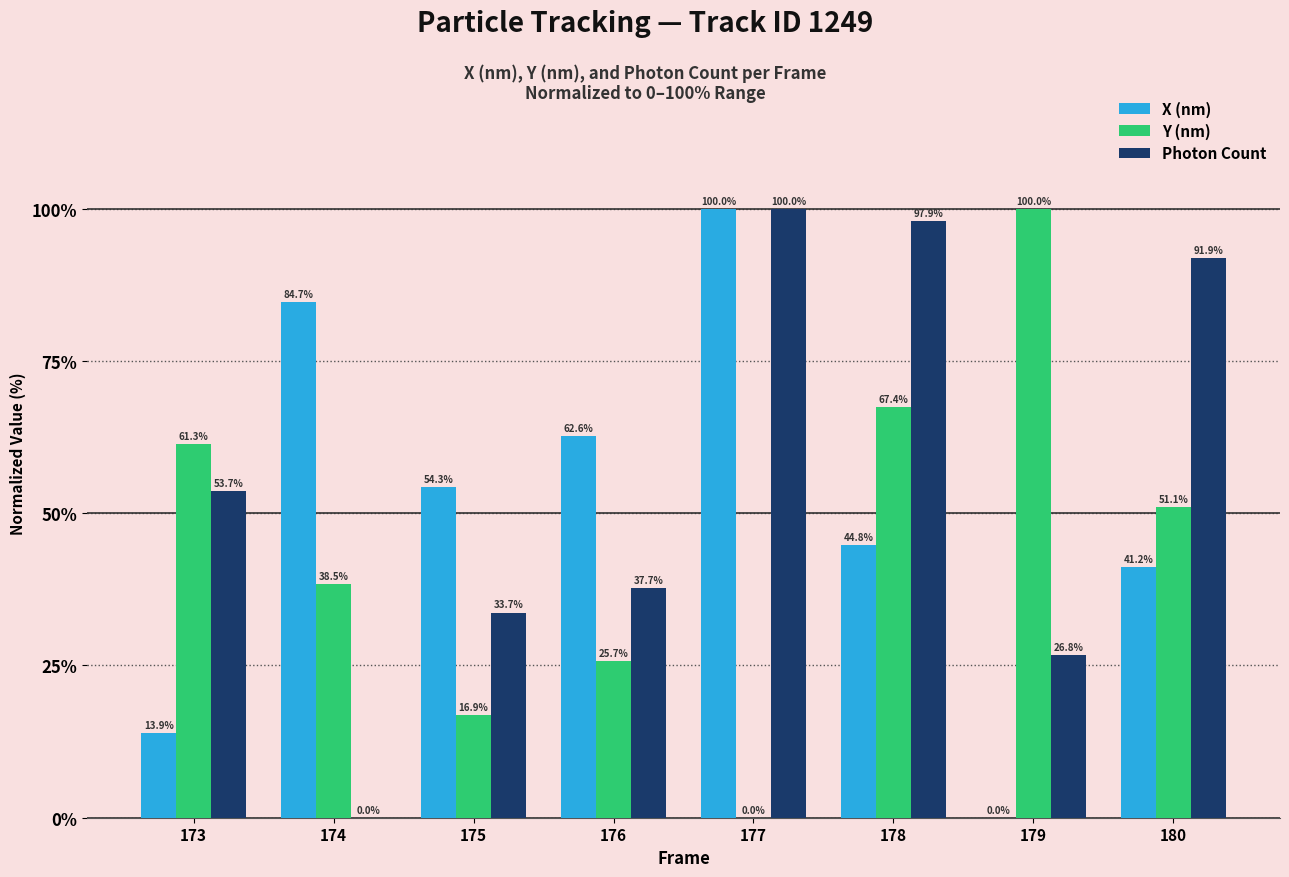

Is it true that Y (nm) equals 100.0 at 179?

True